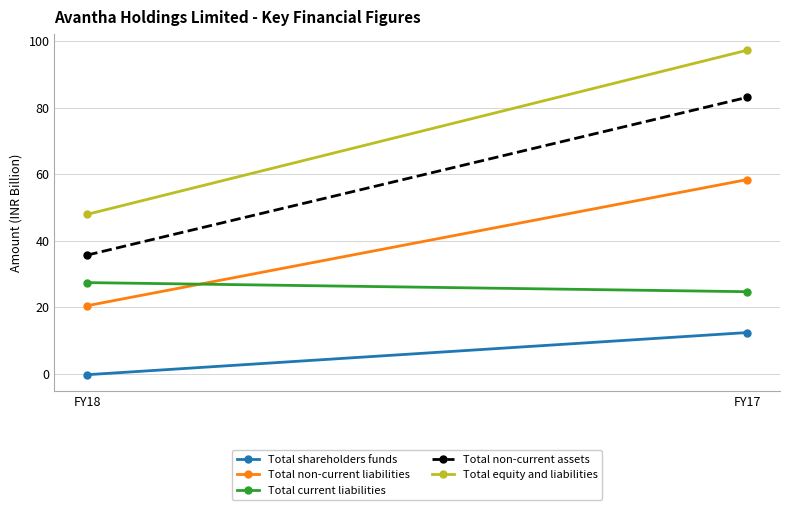

How many data points in Total equity and liabilities are above 97?

1